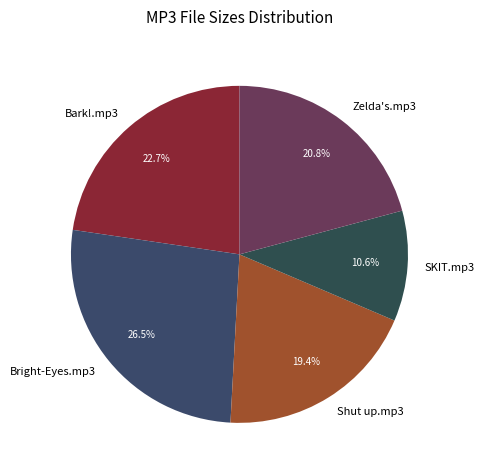

Which slice is the largest?

Bright-Eyes.mp3